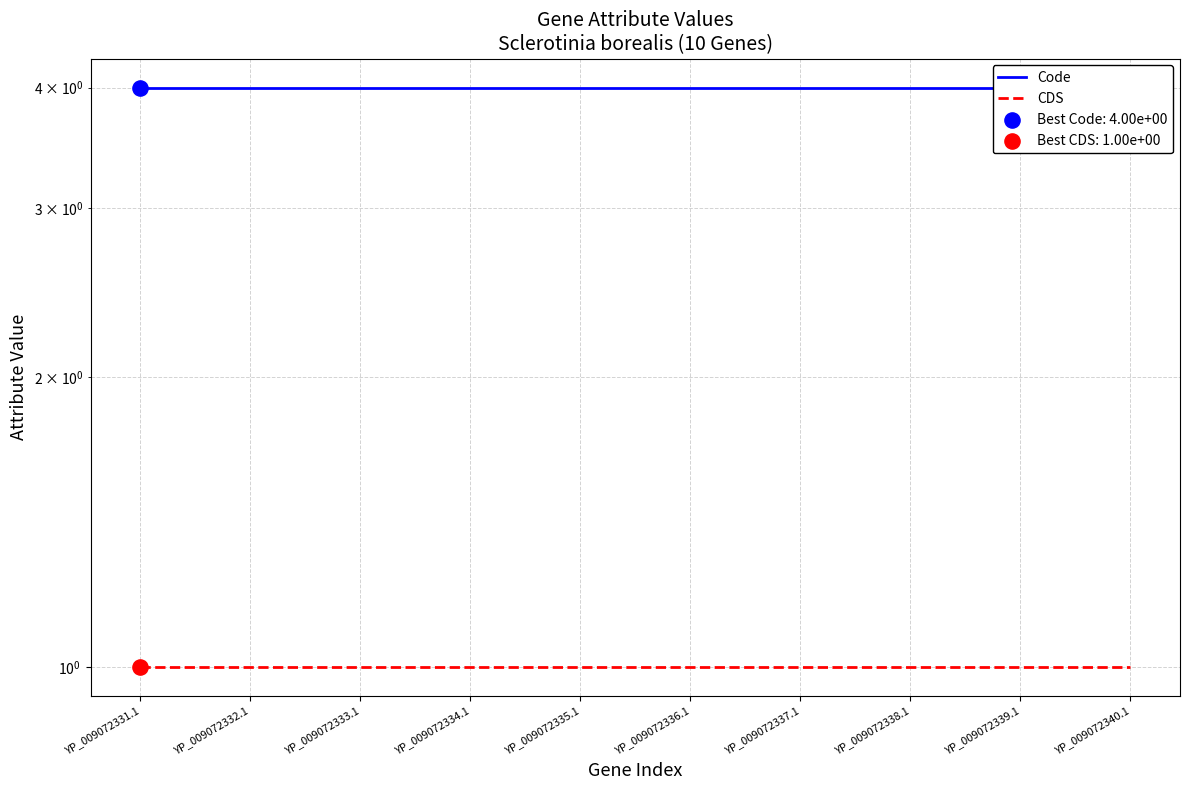

Is the value of Code at YP_009072338.1 greater than the value of CDS at YP_009072337.1?

Yes